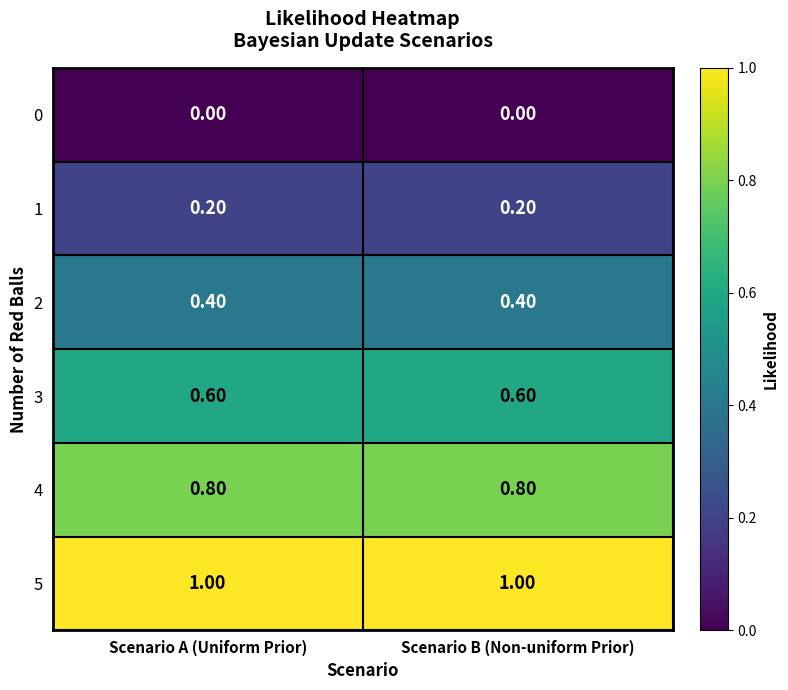

What is the total value across all series at Scenario B (Non-uniform Prior)?

3.0